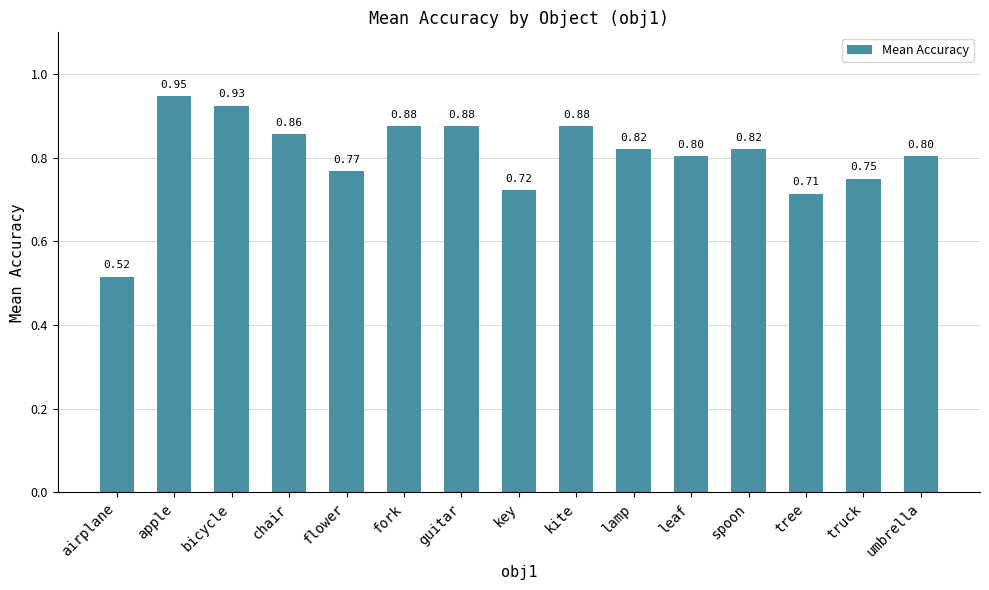

What is the average value?

0.8